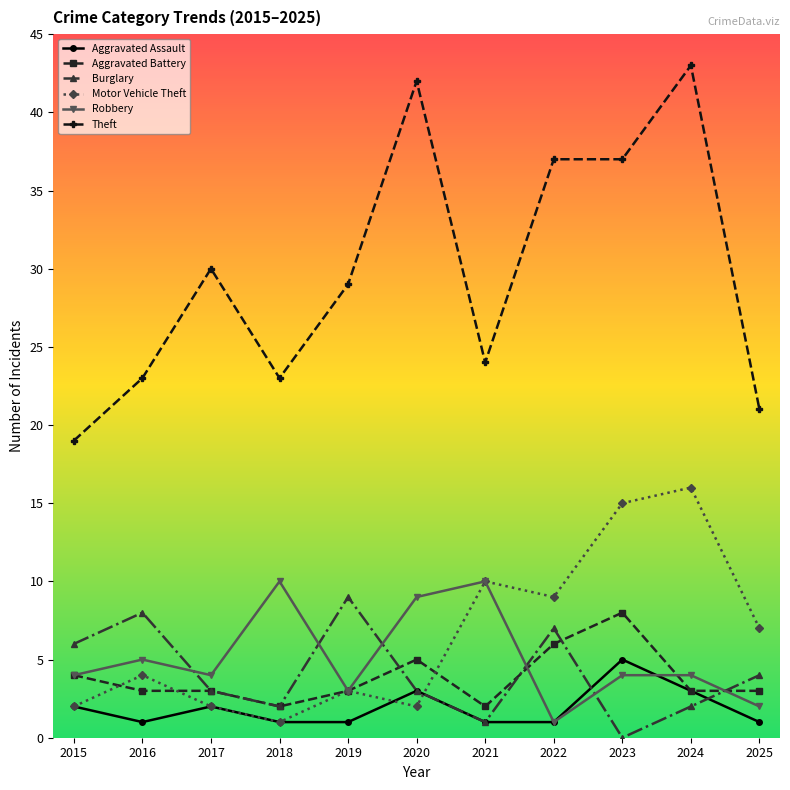

What is the greatest value displayed?

43